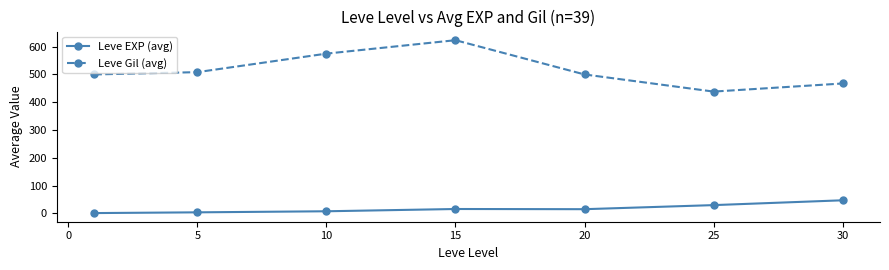

Rank the series by their average value, from lowest to highest.

Leve EXP (avg), Leve Gil (avg)